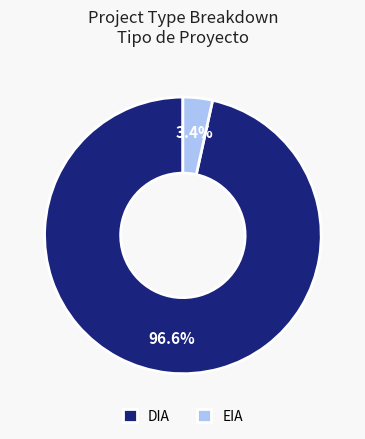

What is the largest slice in the pie chart?

DIA